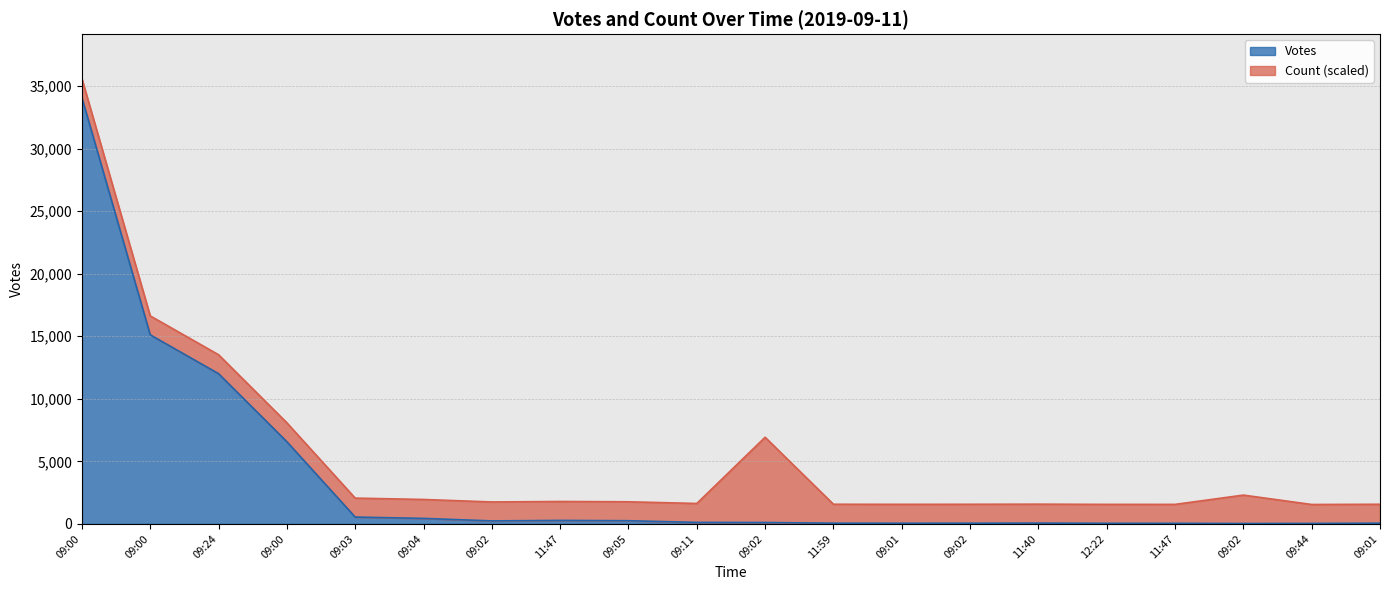

Is it true that the value at 2019-09-11 09:00 is 34077?

True